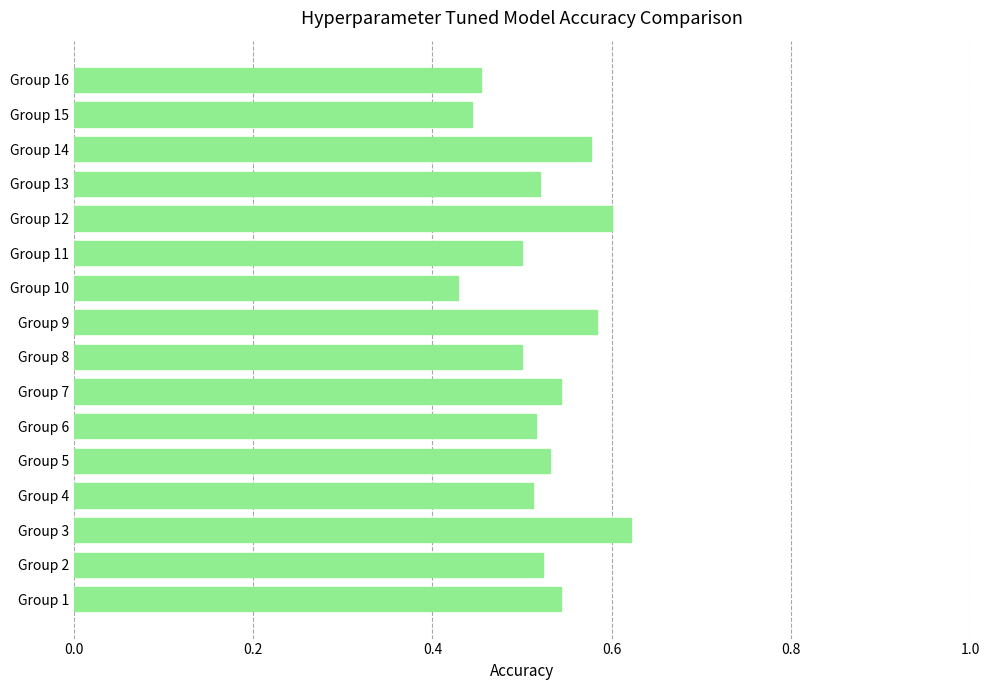

How many values are between 0 and 1?

16